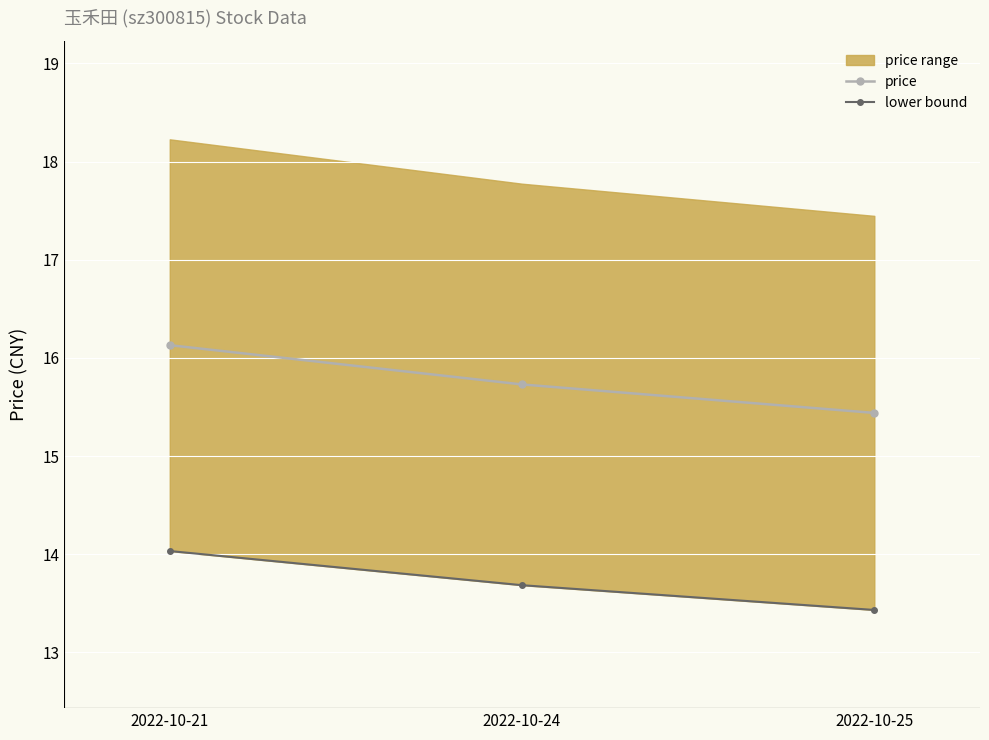

Reading left to right, list all the values displayed in this chart.

price: 16.1	15.7	15.4
lower bound: 14.0	13.7	13.4